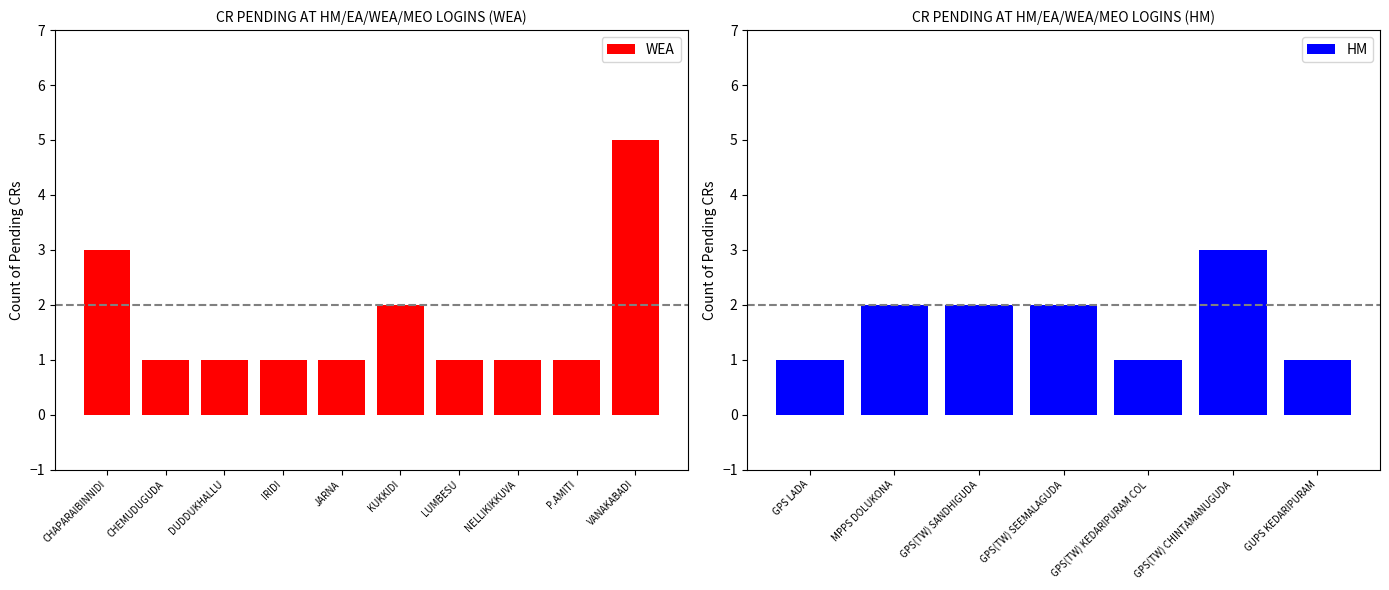

What value does the data have at NELLIKIKKUVA?

1